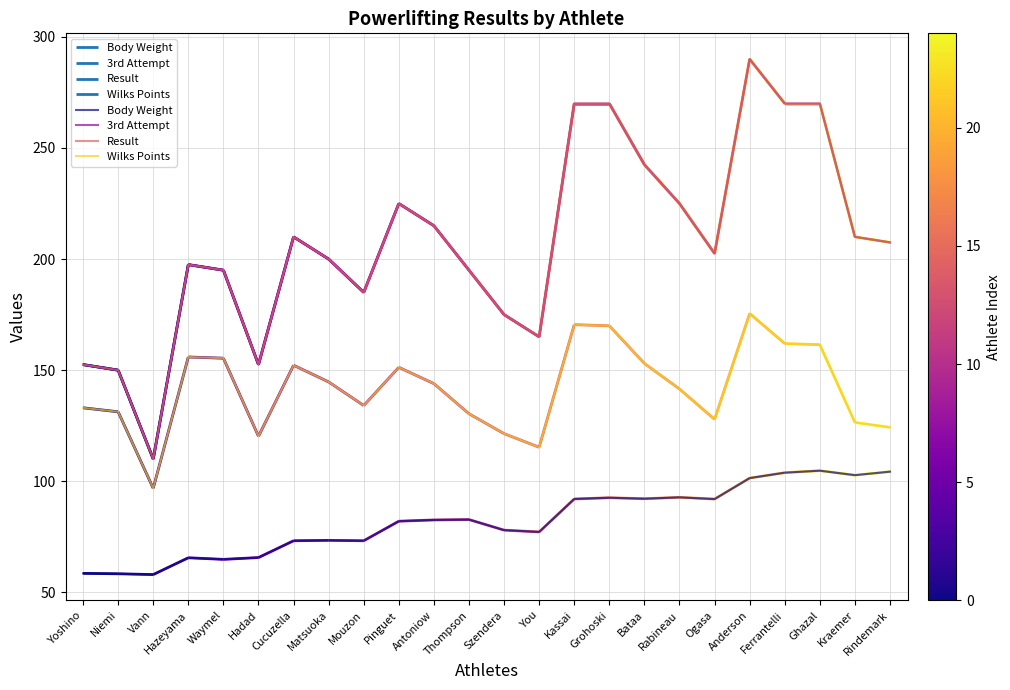

What is the highest value of the 3rd Attempt series?

290.0